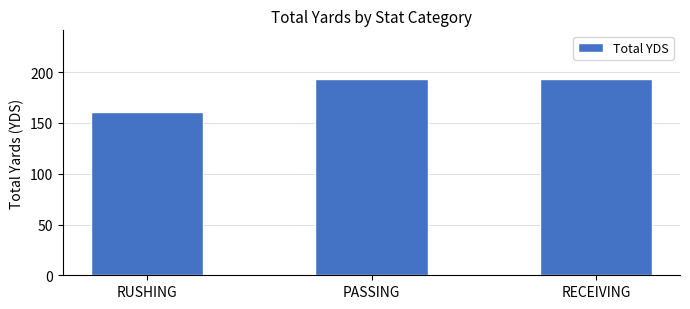

Which has a higher value, RUSHING or PASSING?

PASSING